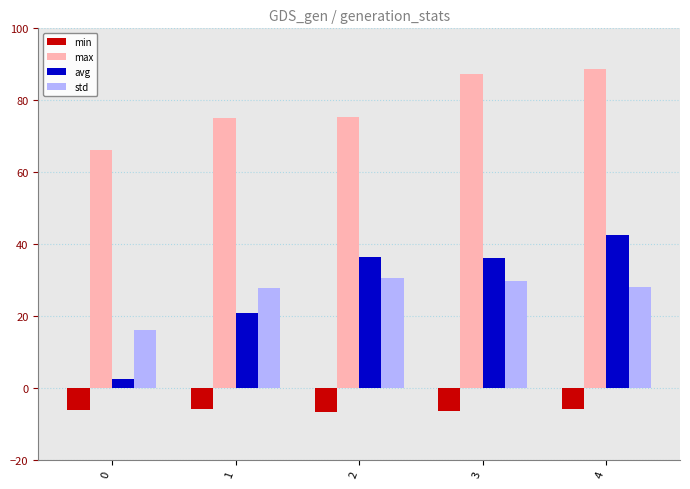

How many series are shown in this chart?

4